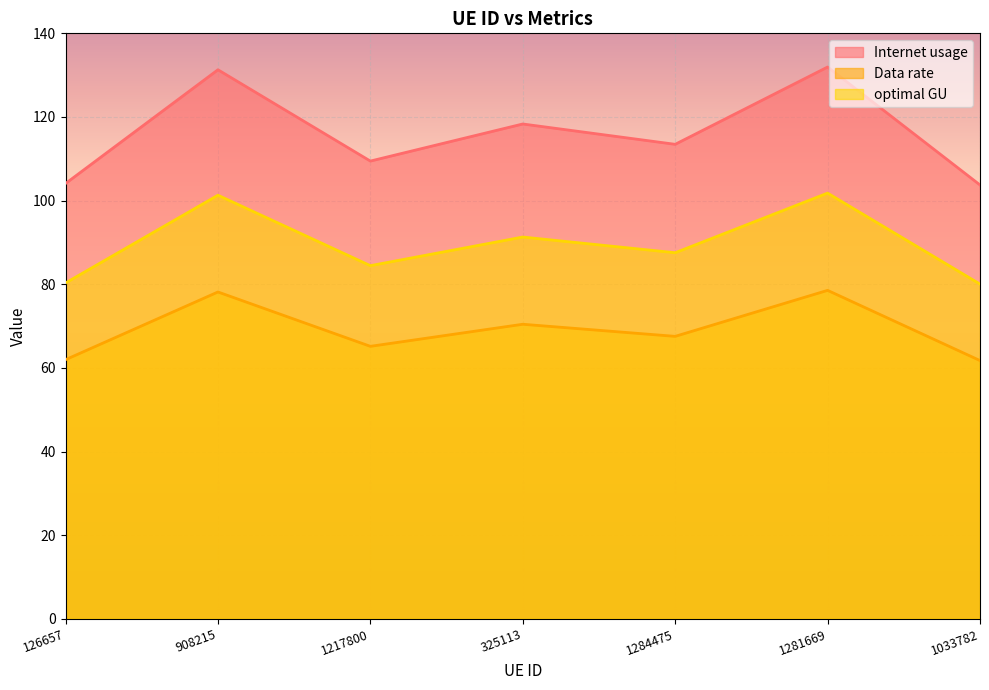

List the series in order of their overall mean, highest first.

Internet usage, optimal GU, Data rate